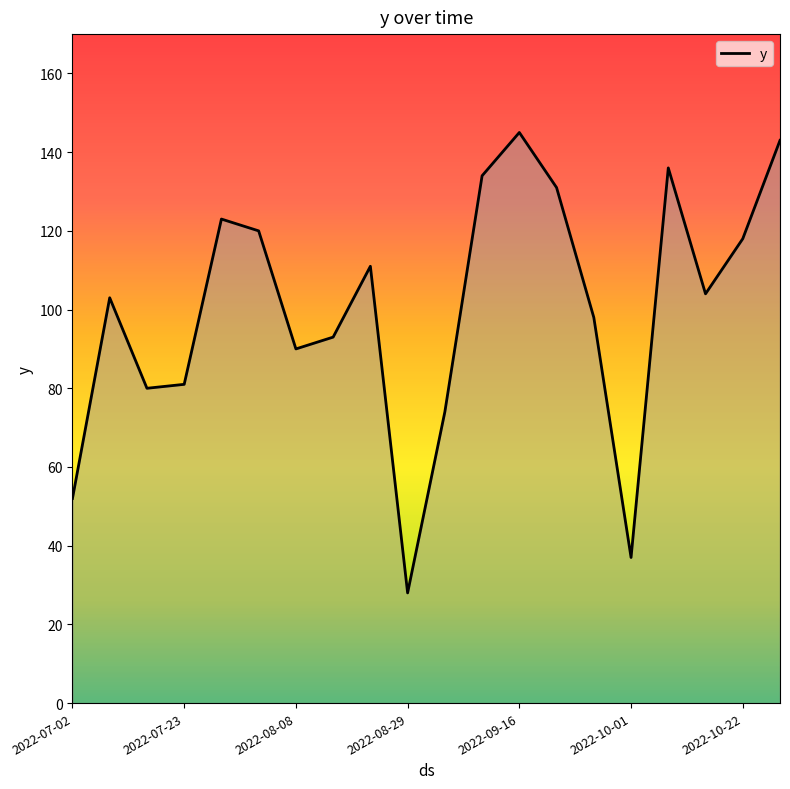

What is the greatest value displayed?

145